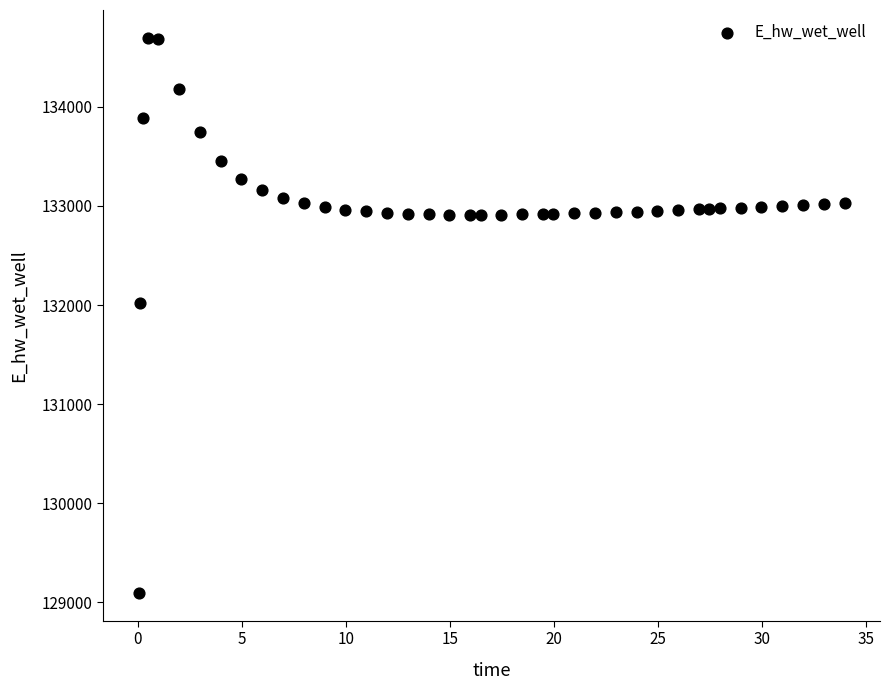

What is the range of X values (max minus min)?

33.9